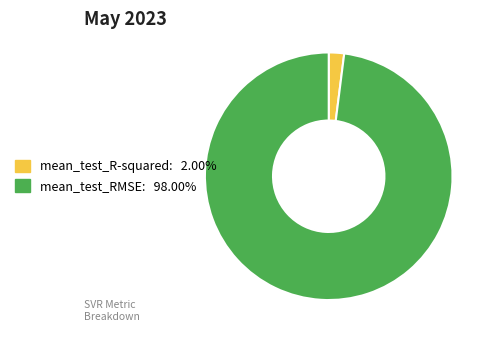

Rank the categories by value from highest to lowest.

mean_test_RMSE, mean_test_R-squared